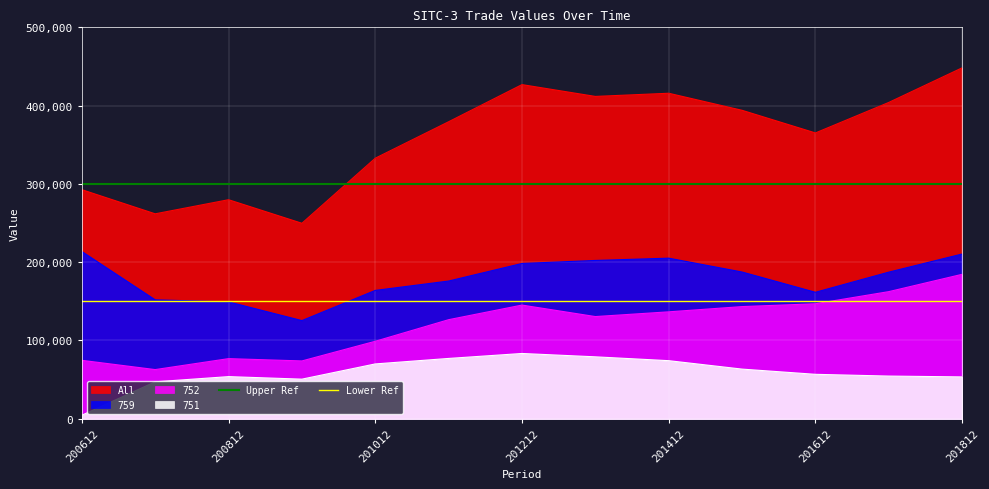

What is the minimum value for All?

249696.8